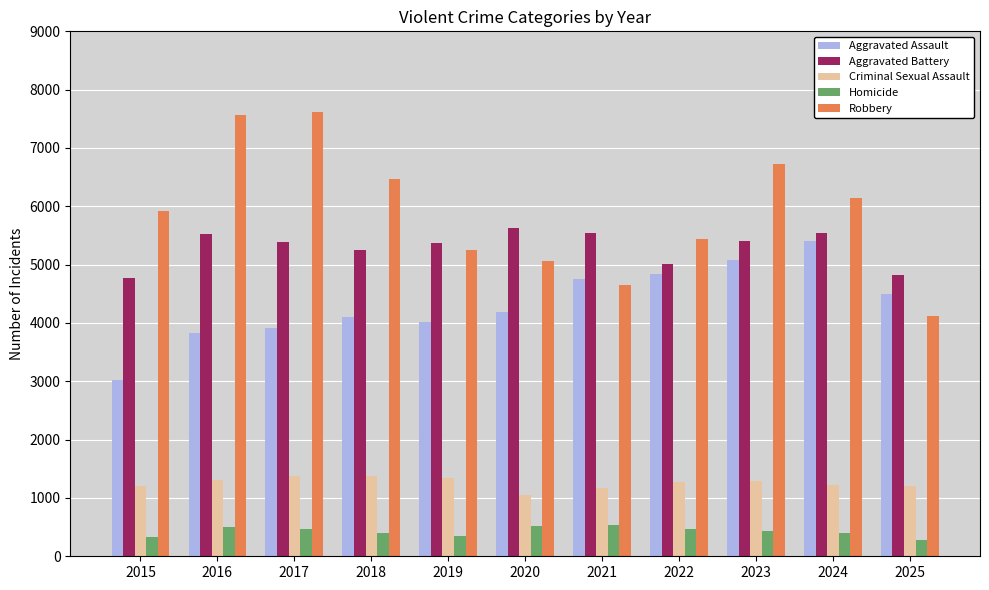

Is it true that Aggravated Assault equals 9019 at 2023?

False